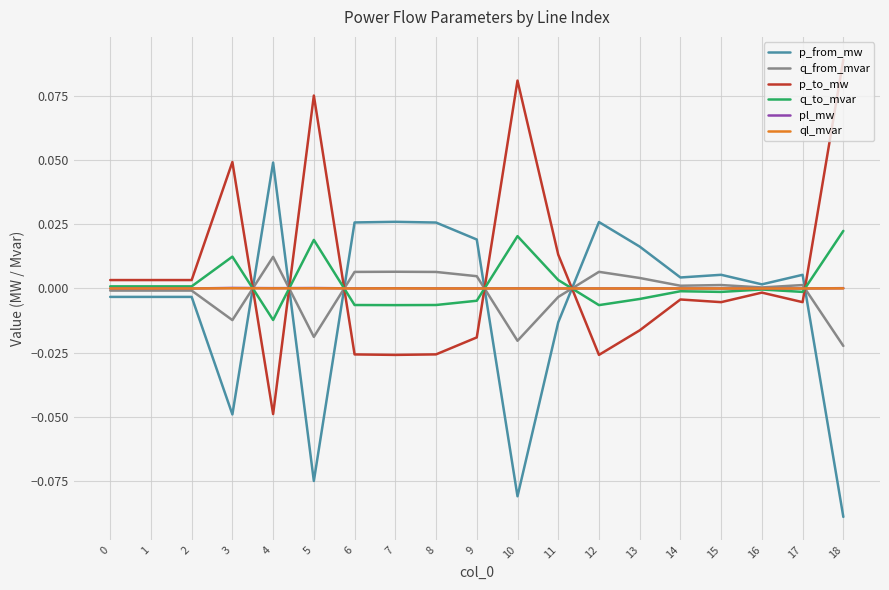

What are all the series names shown in the legend?

p_from_mw, q_from_mvar, p_to_mw, q_to_mvar, pl_mw, ql_mvar